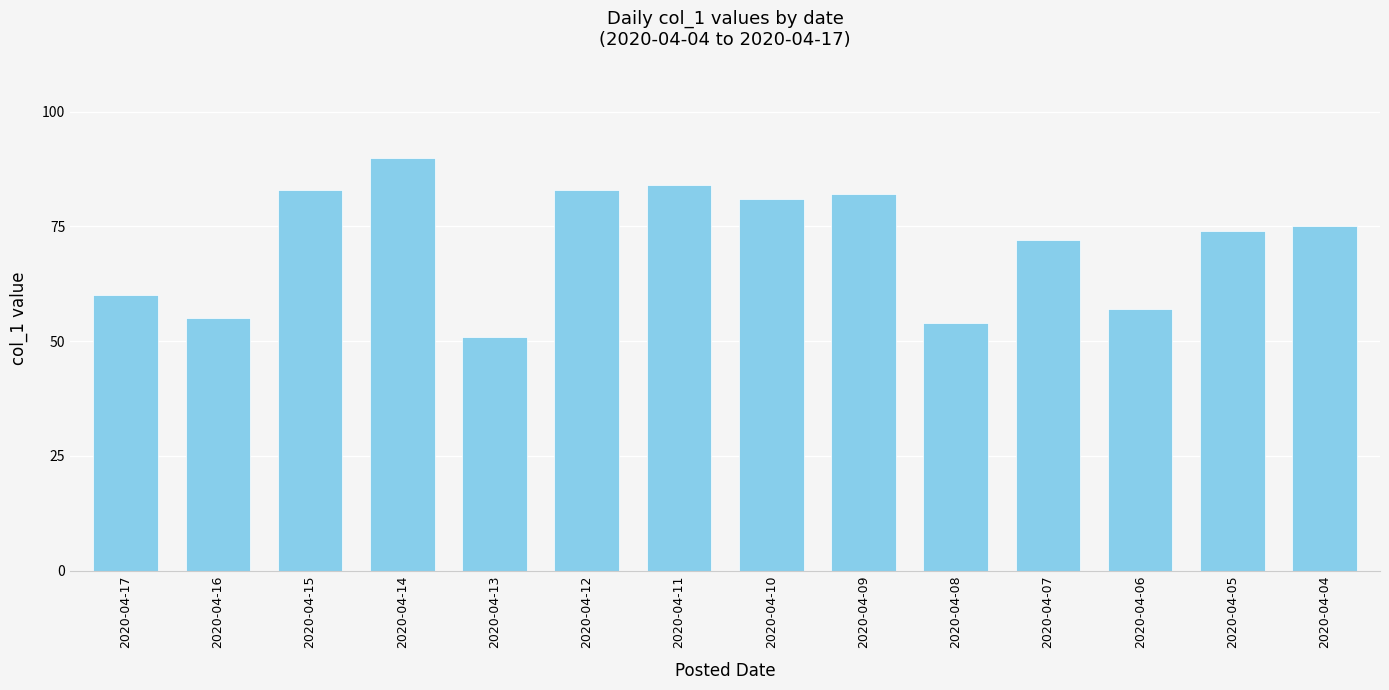

What is the greatest value displayed?

90